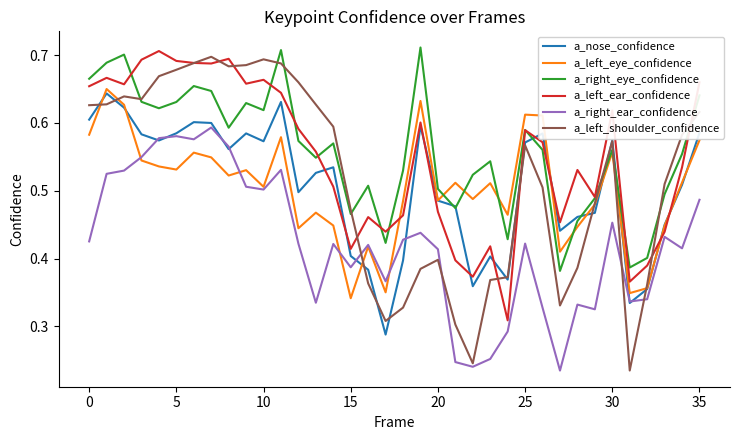

How many interior local peaks does the a_right_ear_confidence series have?

10